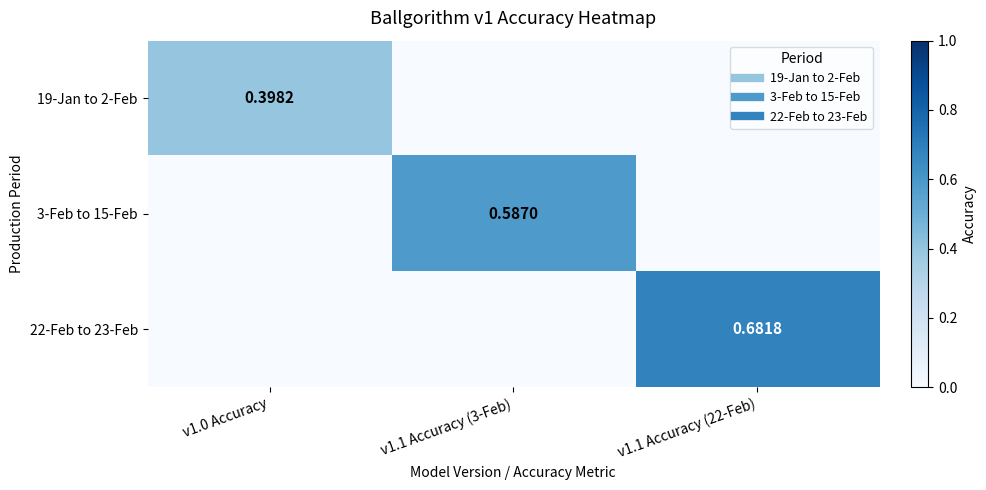

At how many categories does at least one series exceed 0?

3